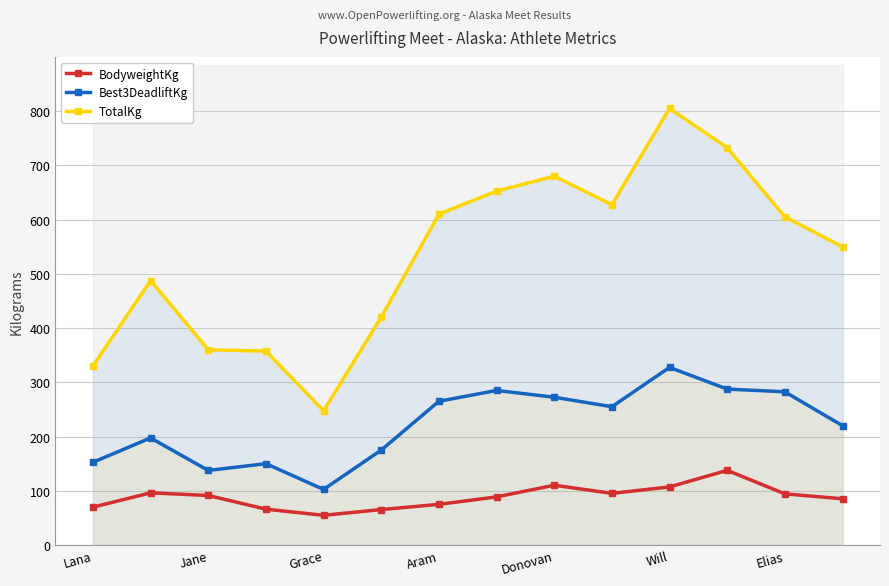

The value of TotalKg at Aram is 256.1. True or false?

False